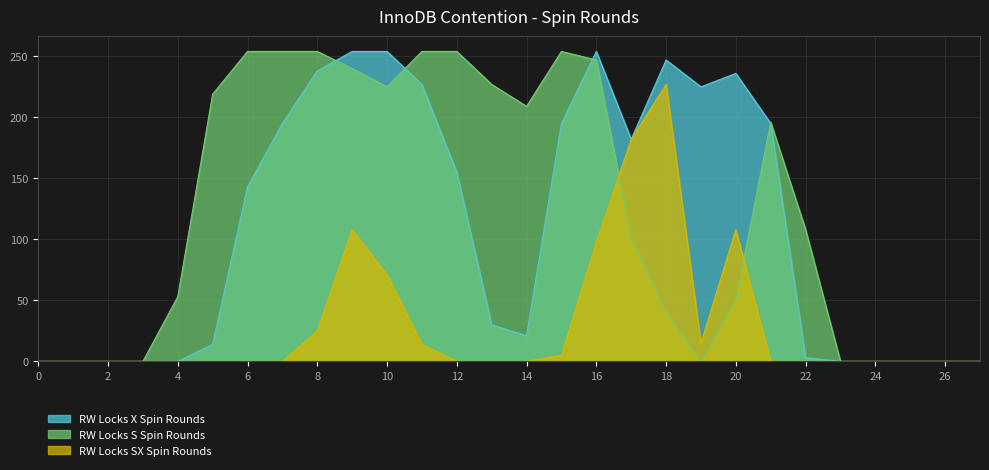

Which series changed the most between 16 and 20?

RW Locks S Spin Rounds